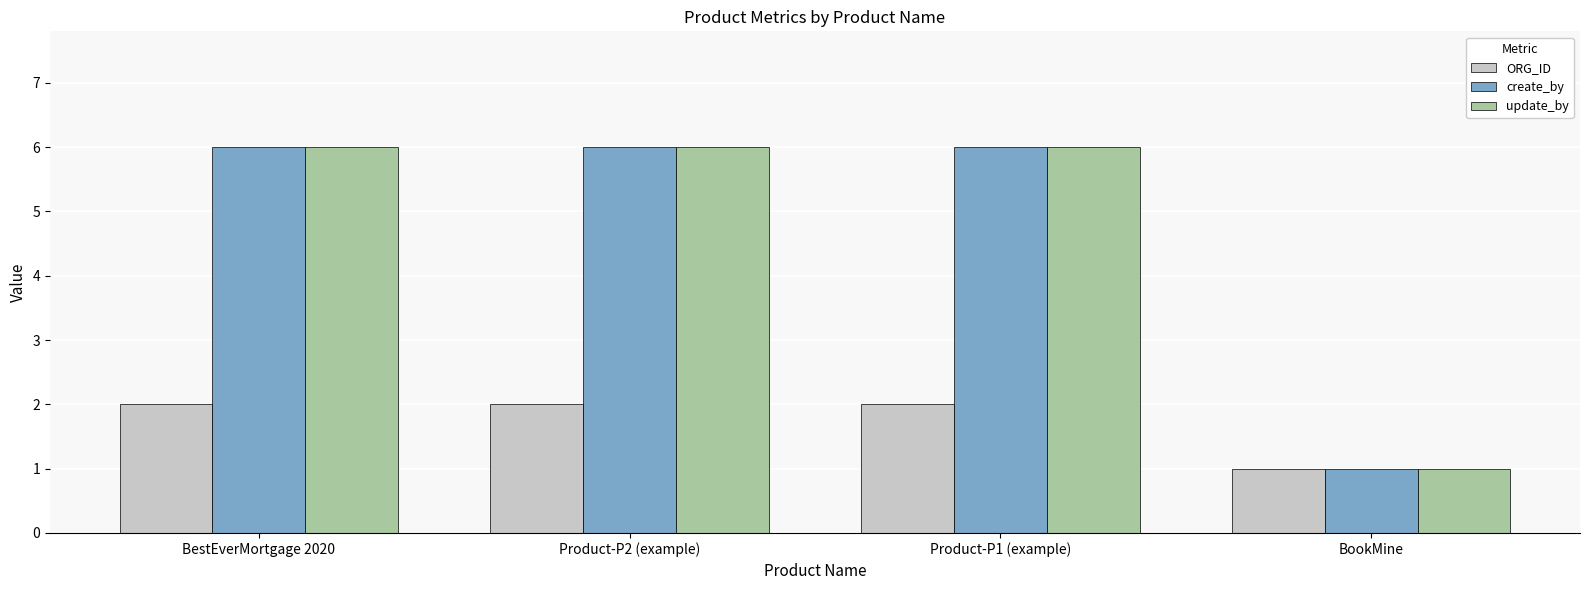

Reading left to right, transcribe all the data shown in this chart.

ORG_ID: BestEverMortgage 2020=2	Product-P2 (example)=2	Product-P1 (example)=2	BookMine=1
create_by: BestEverMortgage 2020=6	Product-P2 (example)=6	Product-P1 (example)=6	BookMine=1
update_by: BestEverMortgage 2020=6	Product-P2 (example)=6	Product-P1 (example)=6	BookMine=1